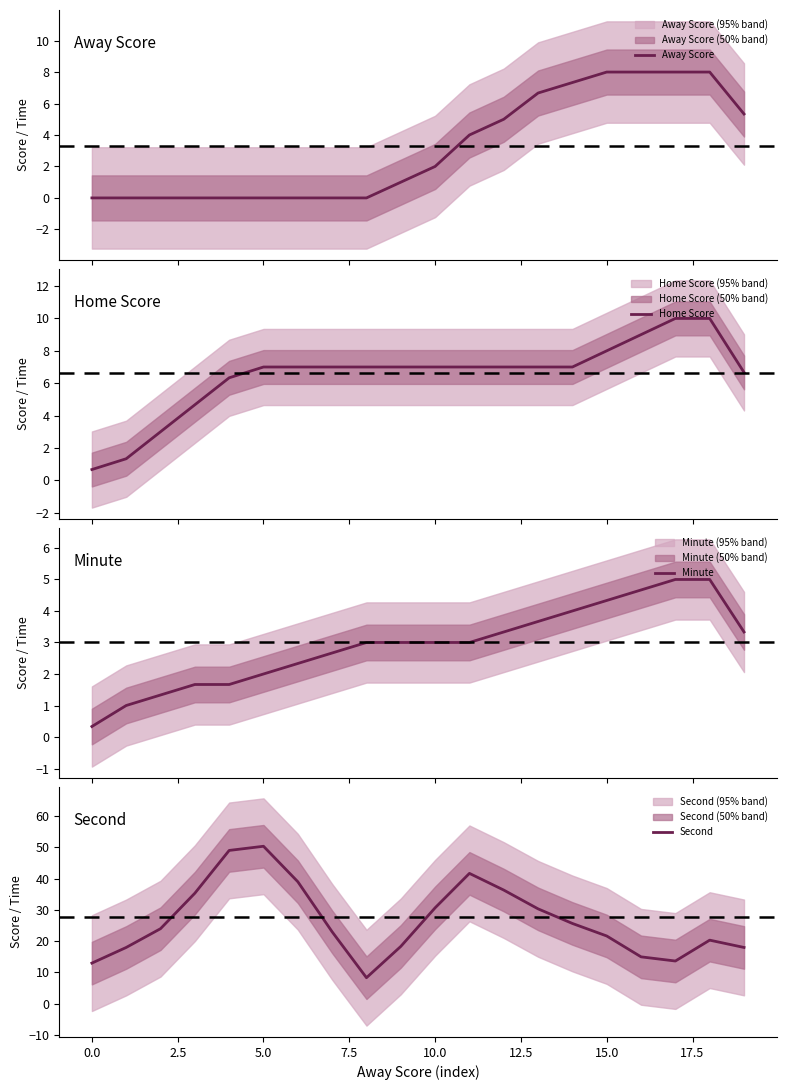

The value of Second at 10.0 is 7.7. True or false?

False